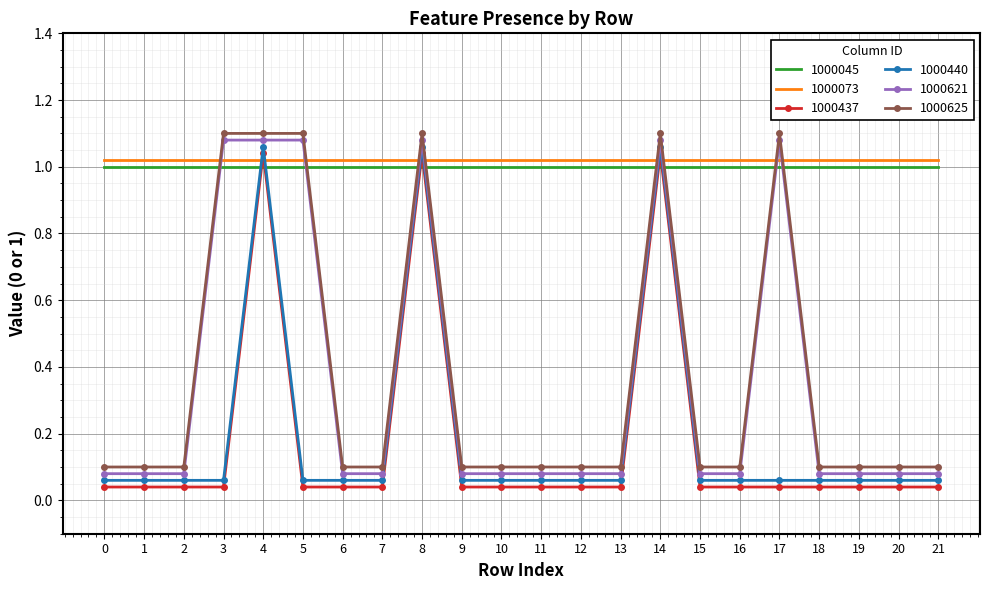

List the series in order of their peak value, lowest first.

1000045, 1000073, 1000437, 1000440, 1000621, 1000625